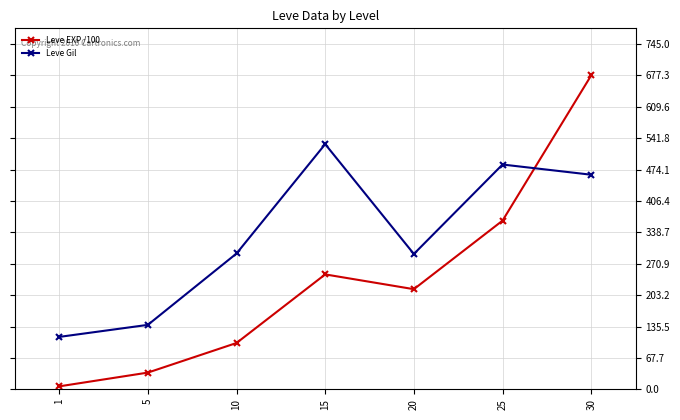

List the series in order of their overall mean, lowest first.

Leve EXP /100, Leve Gil